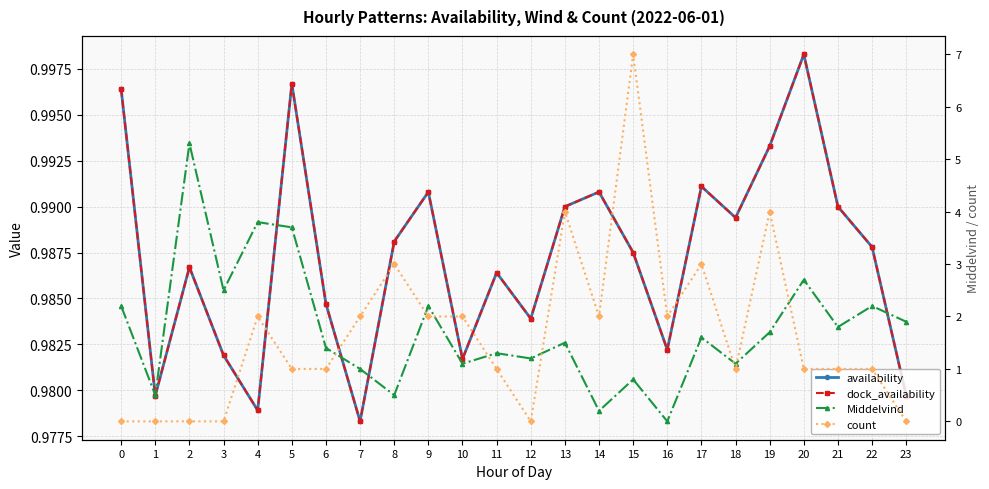

Is the value of dock_availability at 15 greater than the value of count at 6?

No